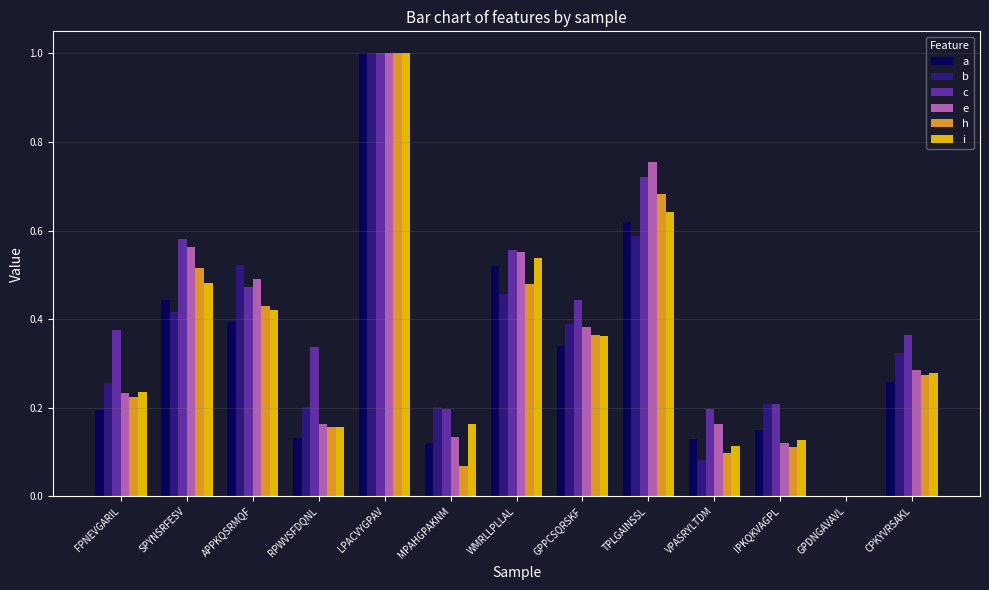

Is it true that h equals 0.3 at TPLGAINSSL?

False